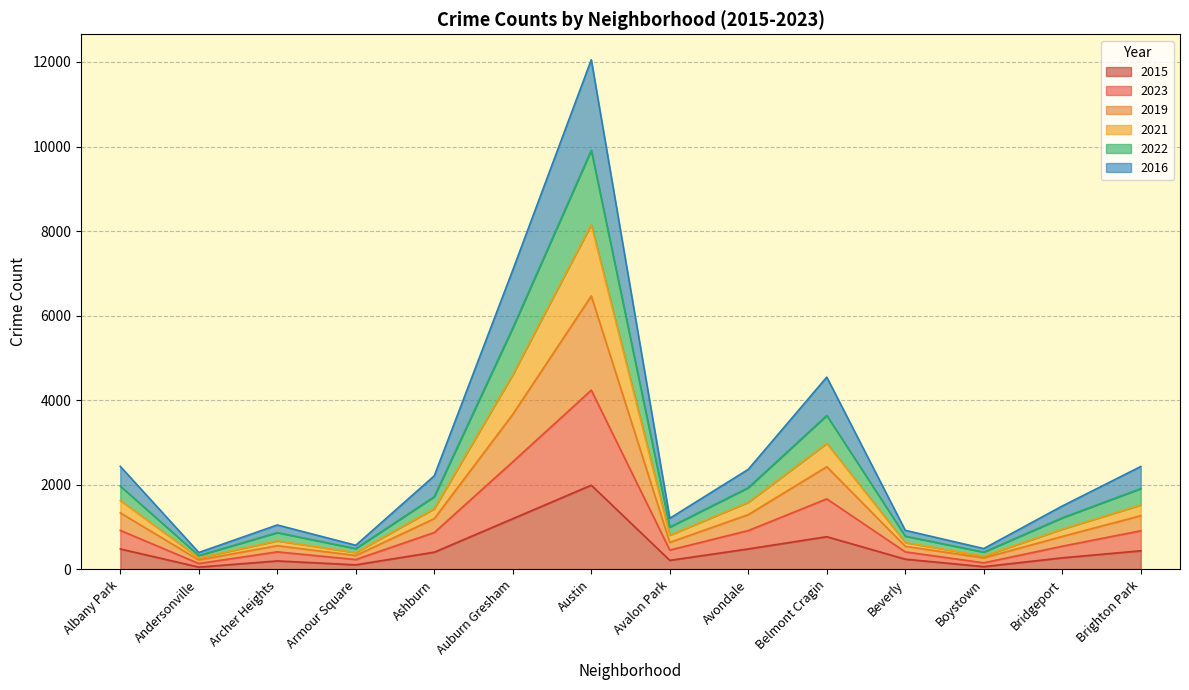

How many interior local valleys does the 2019 series have?

4